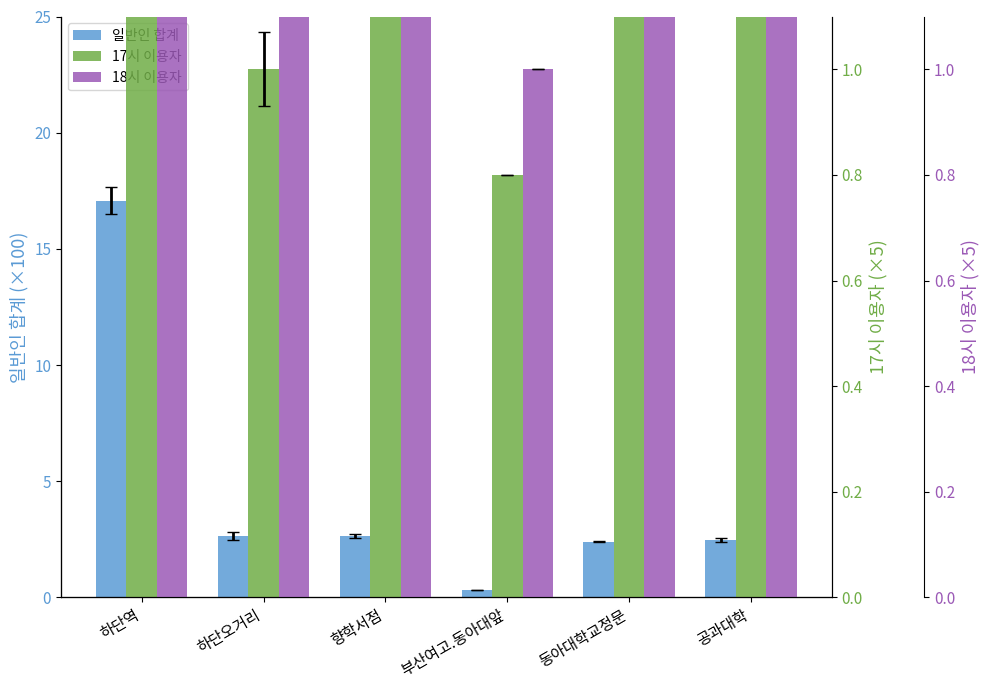

List the series in order of their overall mean, lowest first.

18시 이용자, 17시 이용자, 일반인 합계